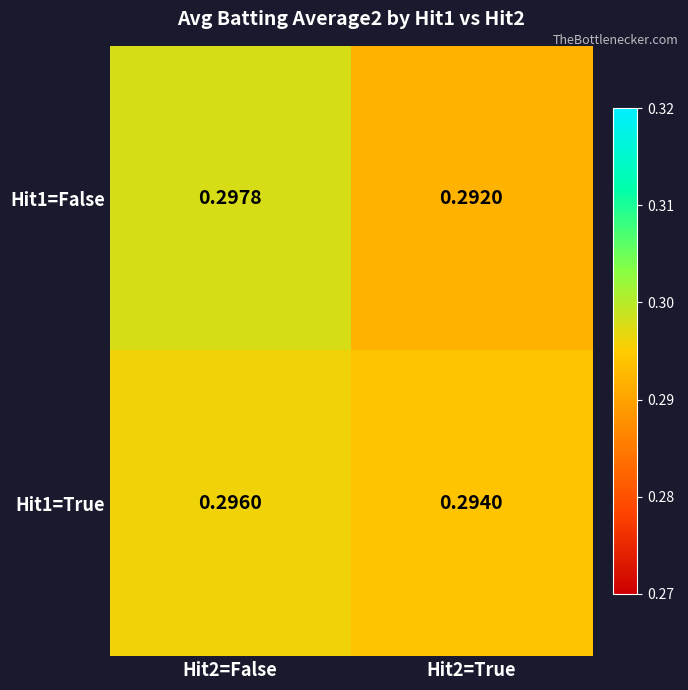

Rank the series by their maximum value, from lowest to highest.

Hit1=True, Hit1=False